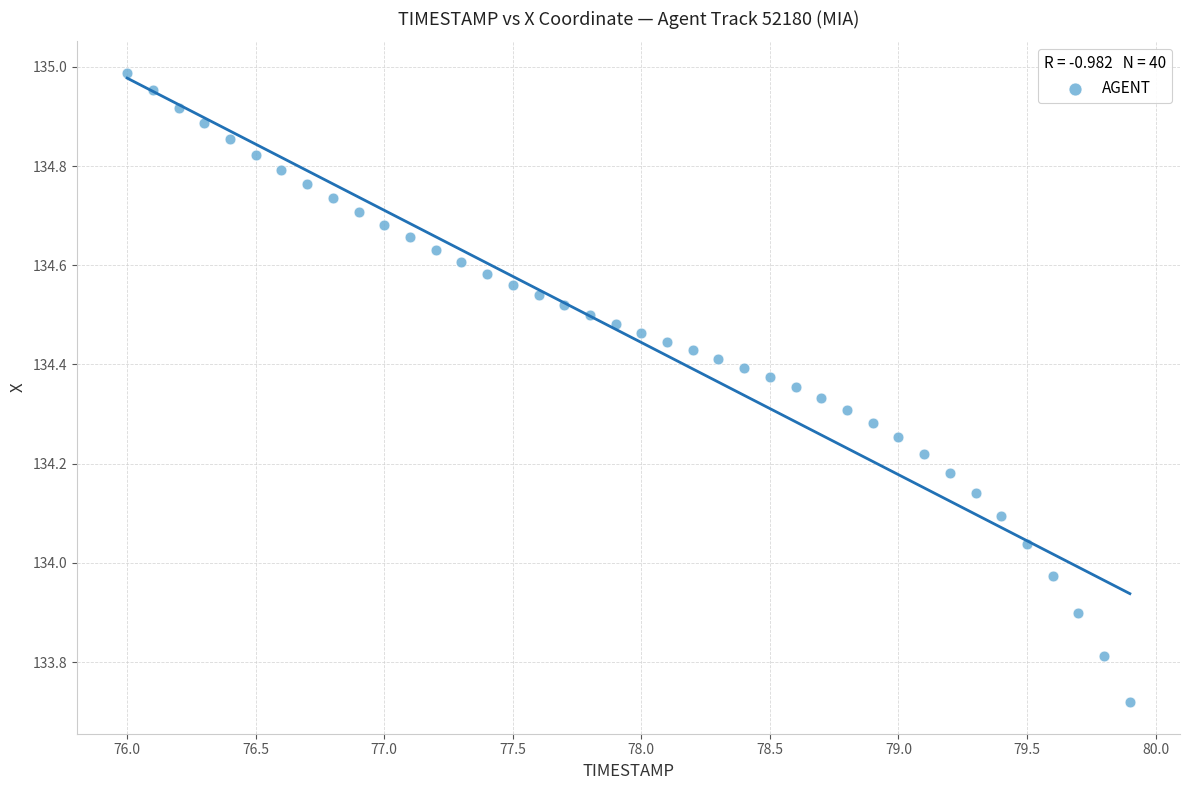

What is the range of Y values (max minus min)?

1.3